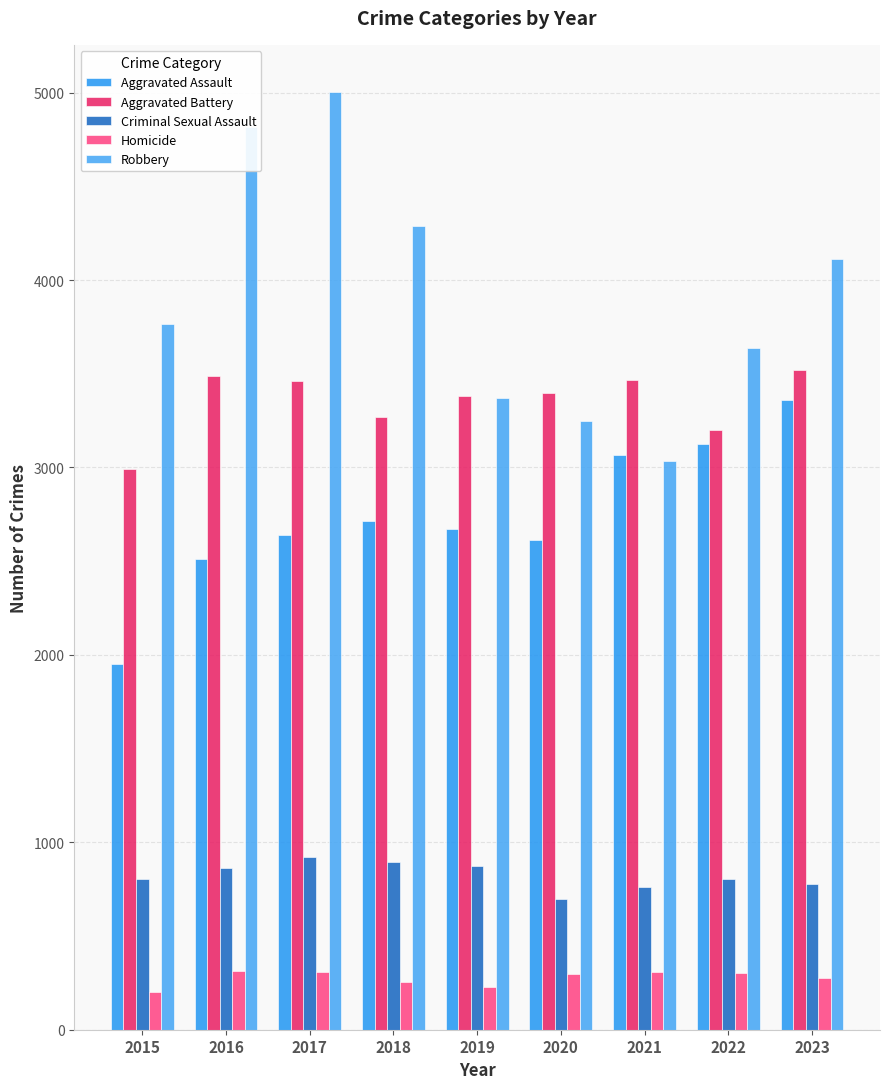

How many bars are there in each group?

5